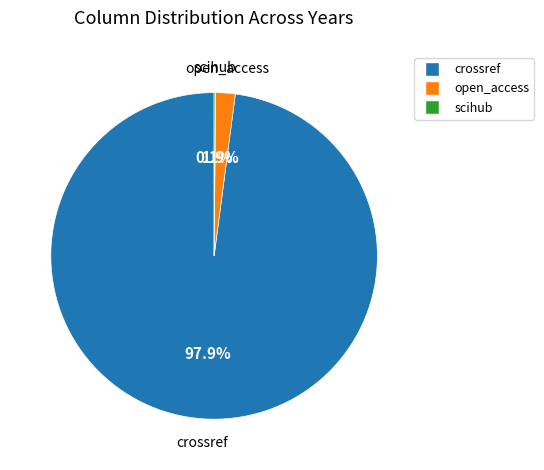

Does any single category account for the majority?

Yes